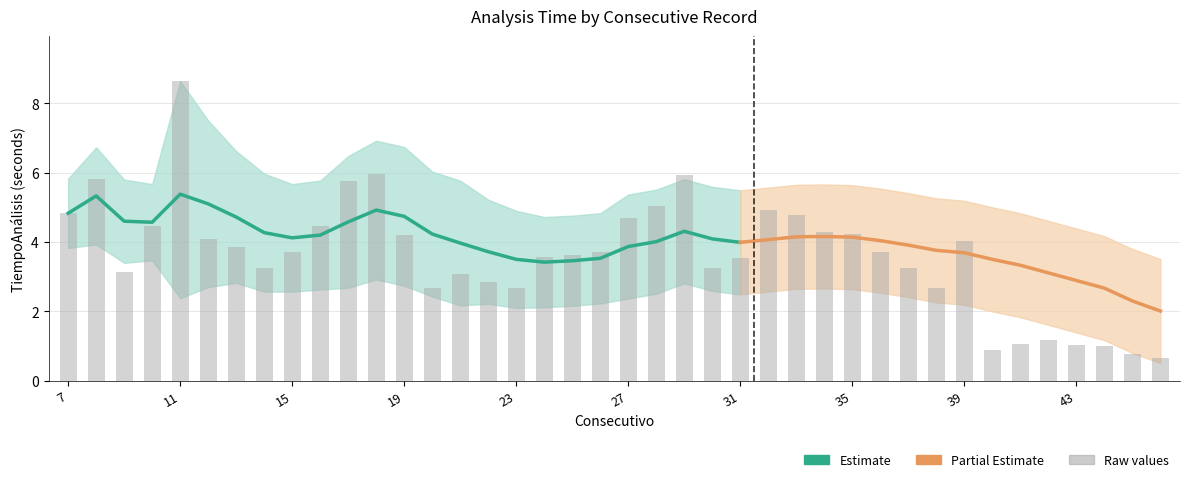

The value of Rolling Mean at 10 is 6.1. True or false?

False